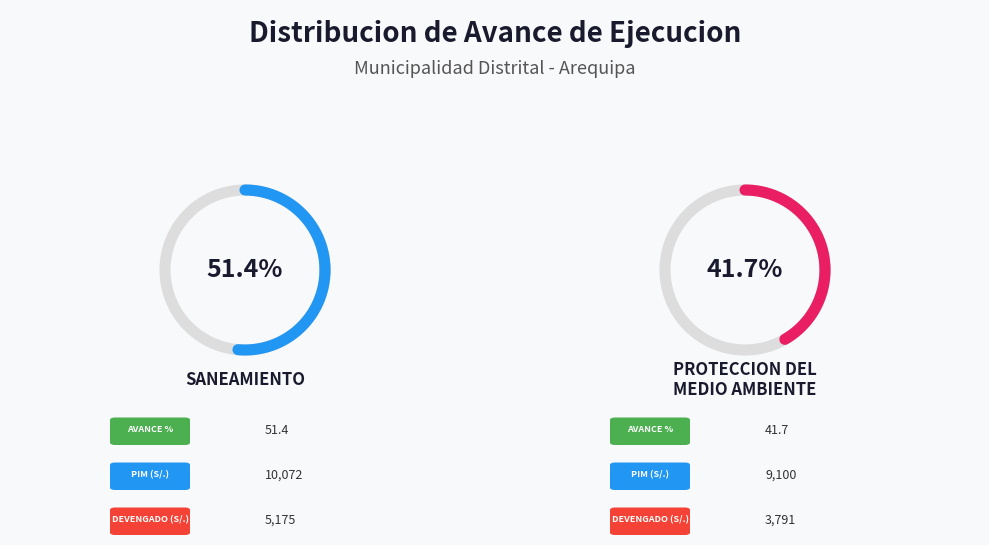

Rank the categories by value from highest to lowest.

SANEAMIENTO, PROTECCION DEL
MEDIO AMBIENTE